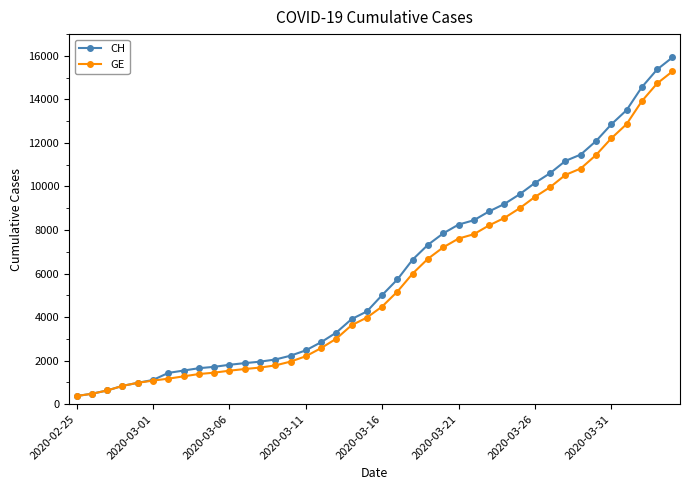

What is the smallest value displayed?

375